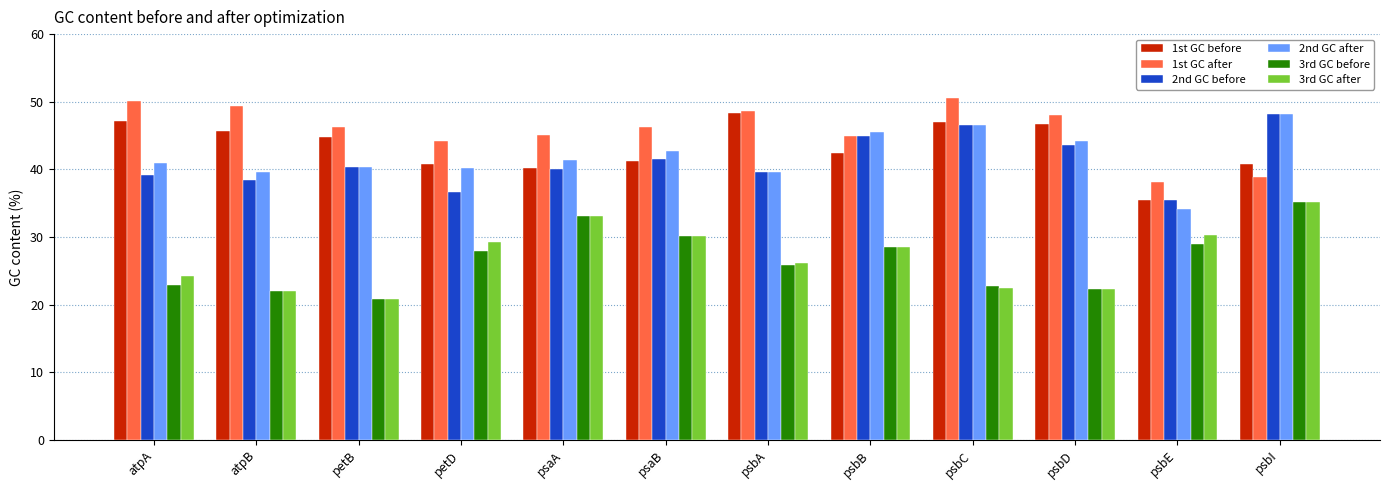

What is the minimum value shown in the chart?

20.9